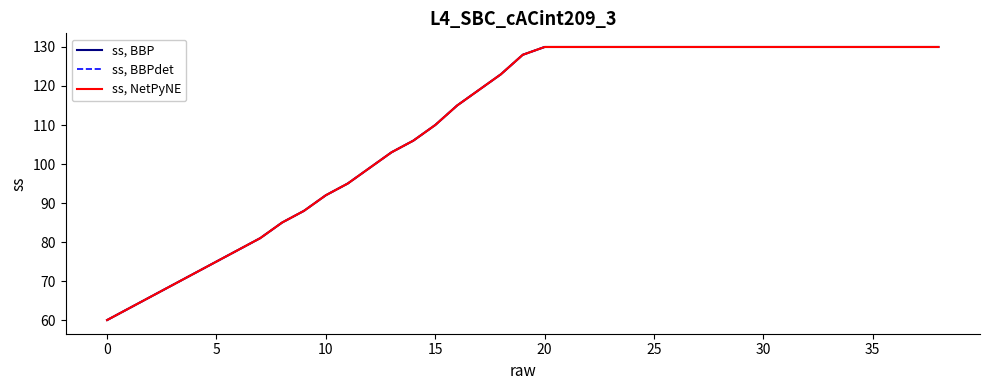

Does the chart display data point markers on the line(s)?

No